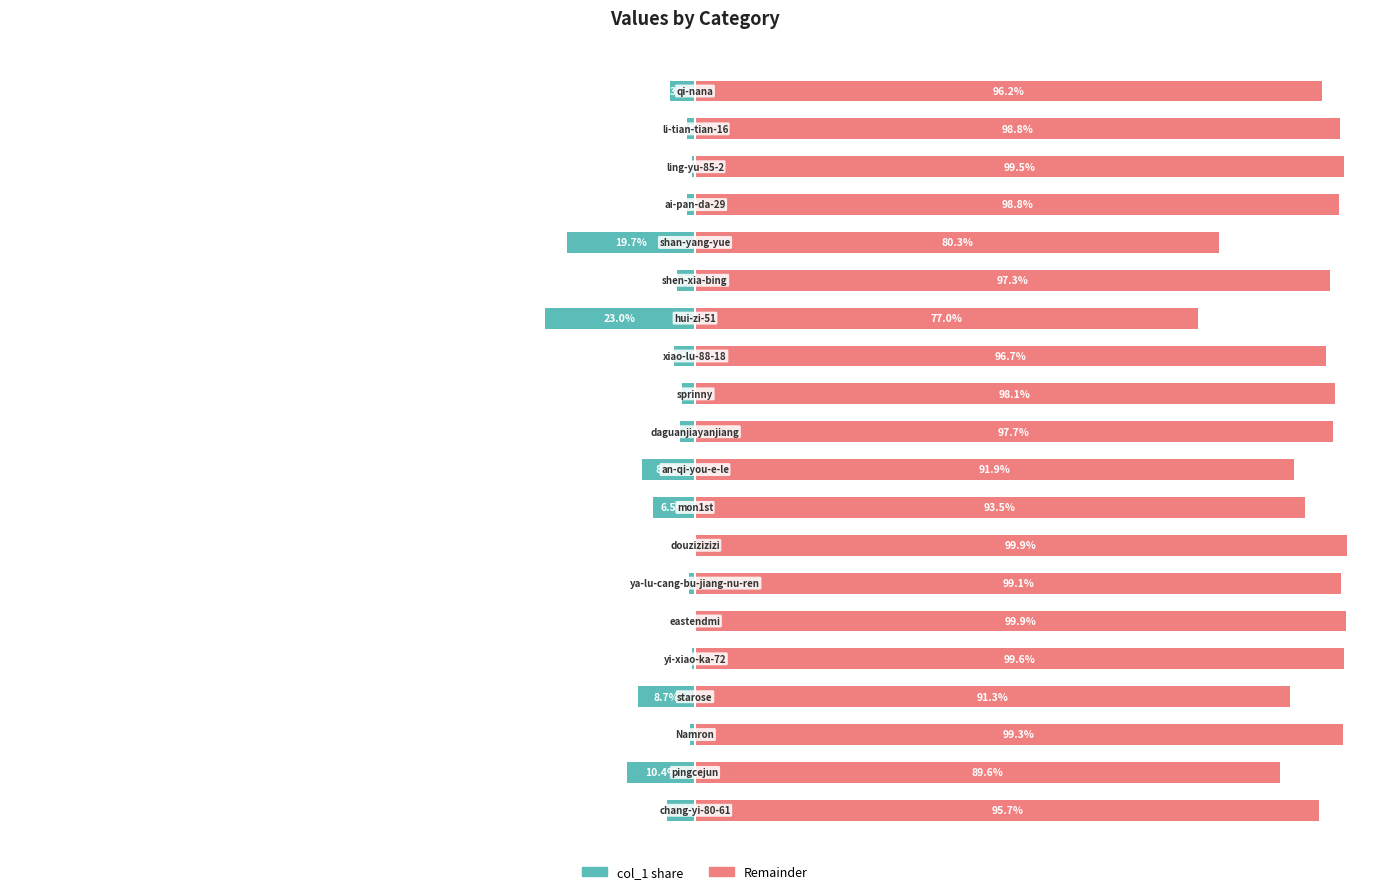

How many bars are there in each group?

2